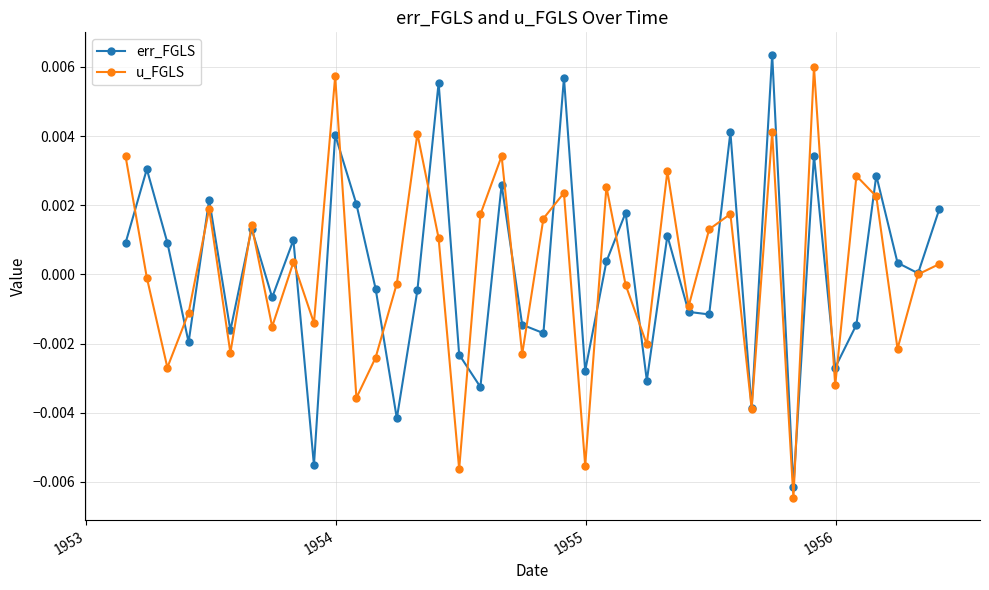

How many interior local valleys does the u_FGLS series have?

14